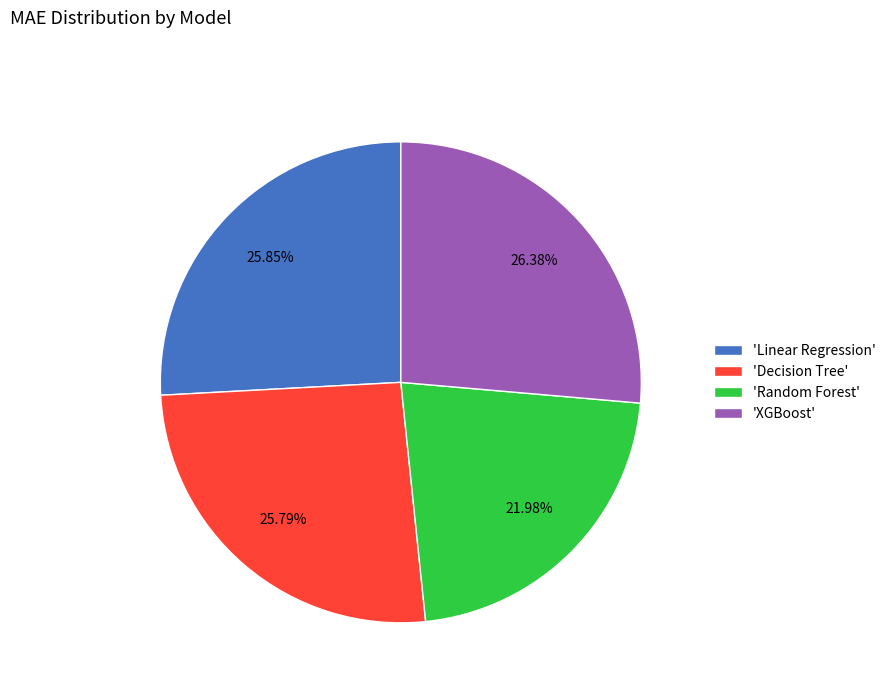

Is there any slice that represents more than half of the pie?

No